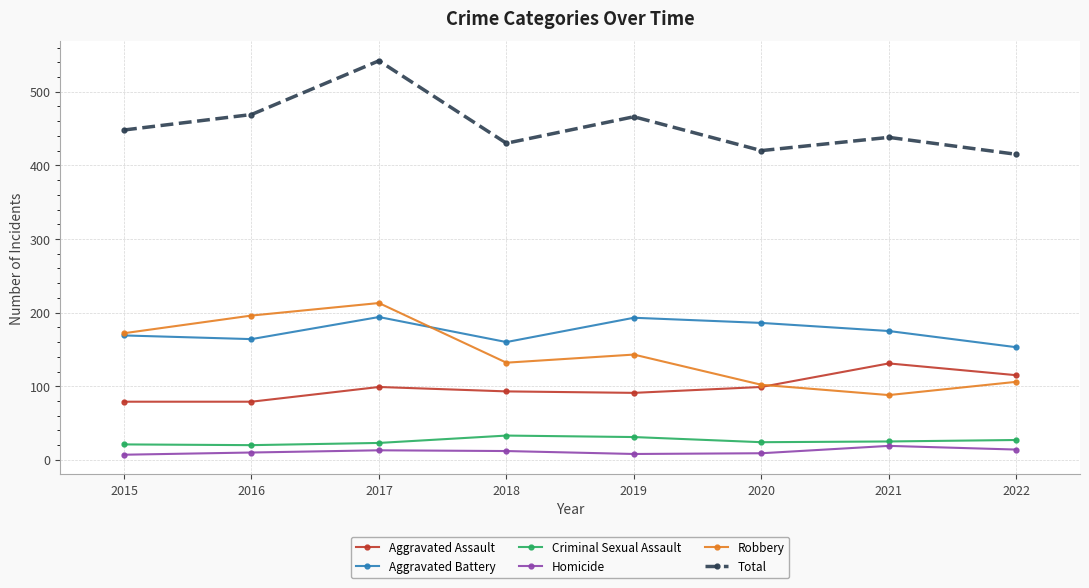

The value of Aggravated Assault at 2022 is 115. True or false?

True